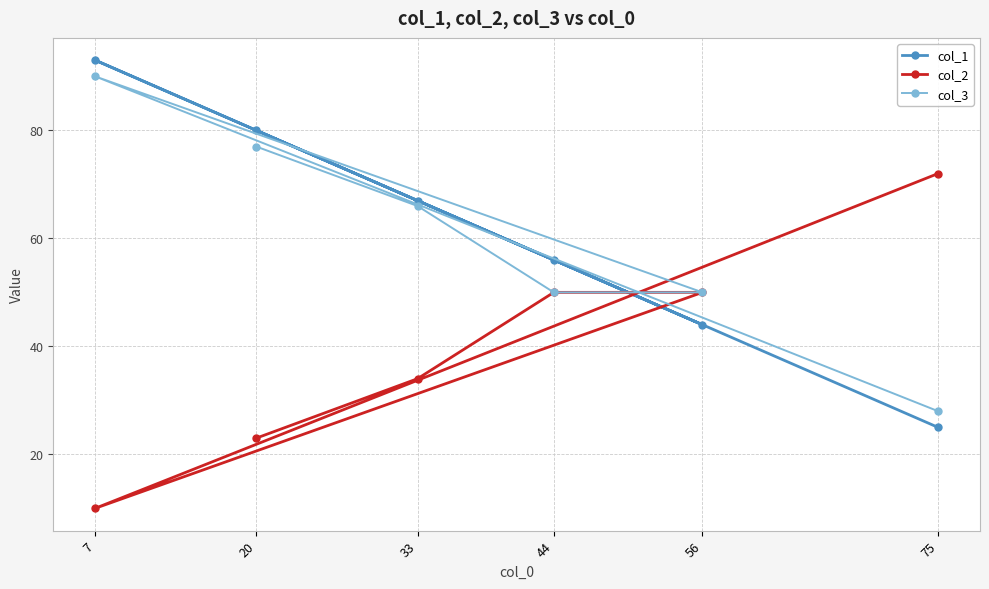

True or false: col_1 and col_2 intersect in this chart.

True